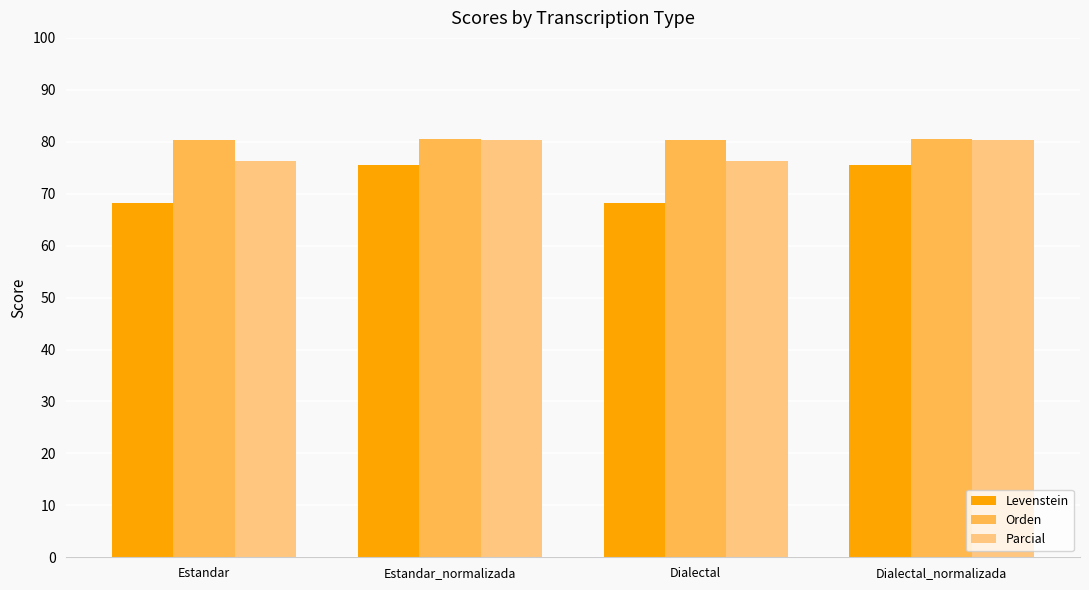

The value of Levenstein at Dialectal is 35.9. True or false?

False